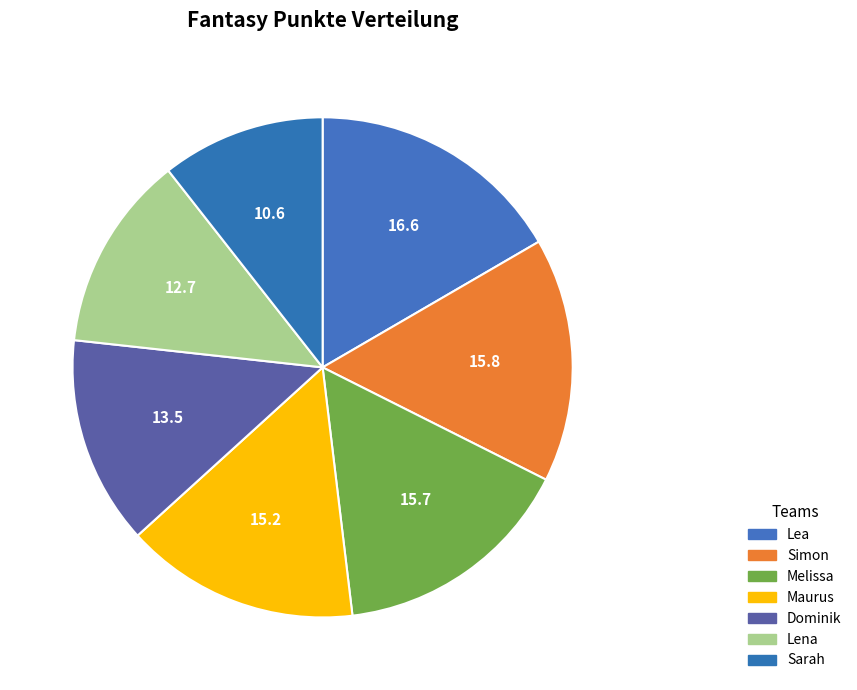

The Dominik slice represents 23% of the pie. True or false?

False